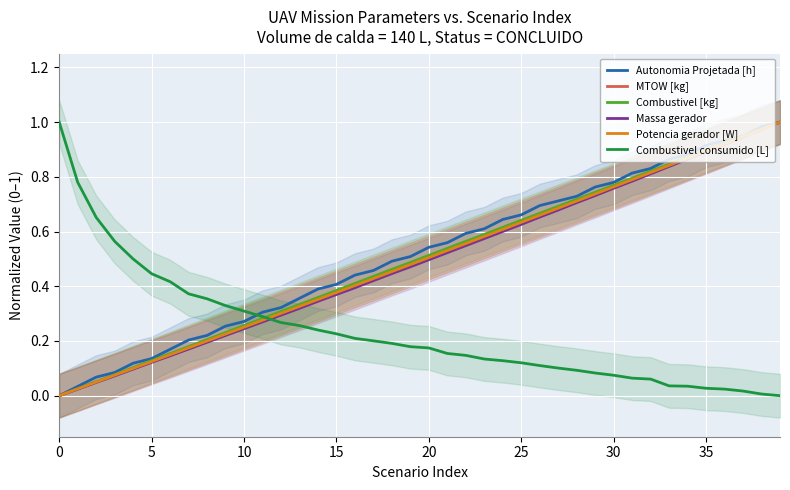

What are all the series names shown in the legend?

Autonomia Projetada [h], MTOW [kg], Combustivel [kg], Massa gerador, Potencia gerador [W], Combustivel consumido [L]